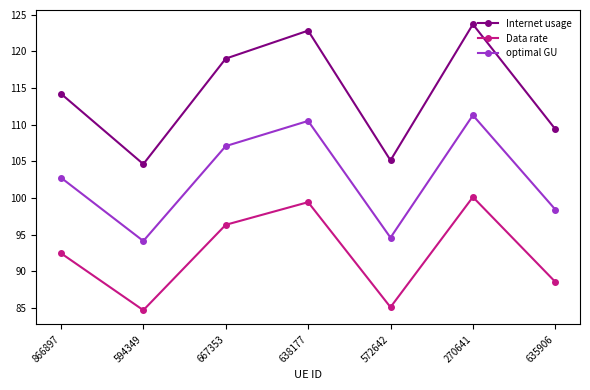

Read the optimal GU value at 638177.

110.5